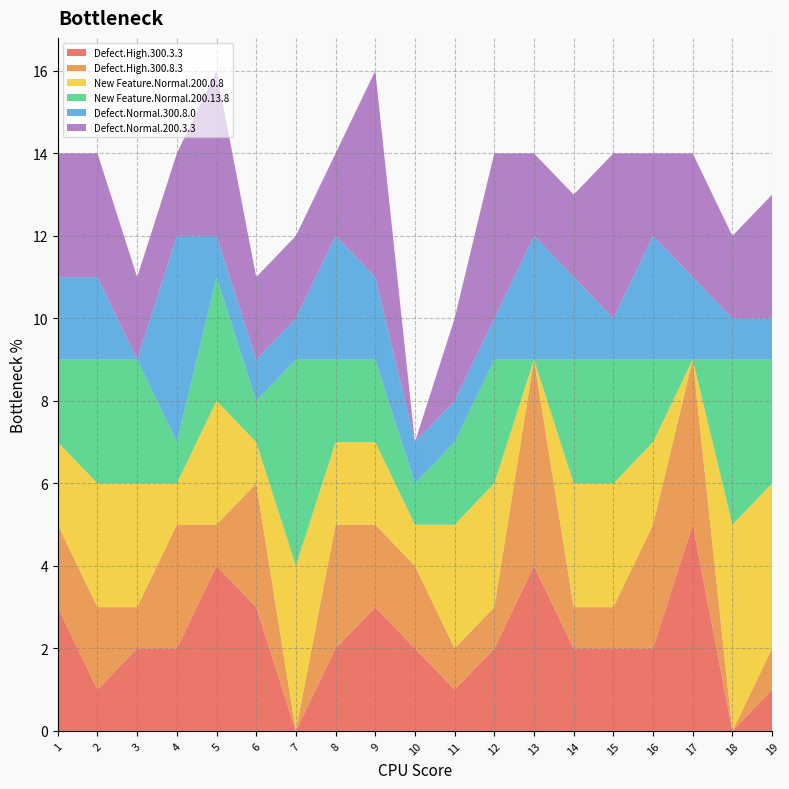

Reading right to left, what are all the values shown in this chart?

Defect.High.300.3.3: 1	0	5	2	2	2	4	2	1	2	3	2	0	3	4	2	2	1	3
Defect.High.300.8.3: 1	0	4	3	1	1	5	1	1	2	2	3	0	3	1	3	1	2	2
New Feature.Normal.200.0.8: 4	5	0	2	3	3	0	3	3	1	2	2	4	1	3	1	3	3	2
New Feature.Normal.200.13.8: 3	4	0	2	3	3	0	3	2	1	2	2	5	1	3	1	3	3	2
Defect.Normal.300.8.0: 1	1	2	3	1	2	3	1	1	1	2	3	1	1	1	5	0	2	2
Defect.Normal.200.3.3: 3	2	3	2	4	2	2	4	2	0	5	2	2	2	4	2	2	3	3